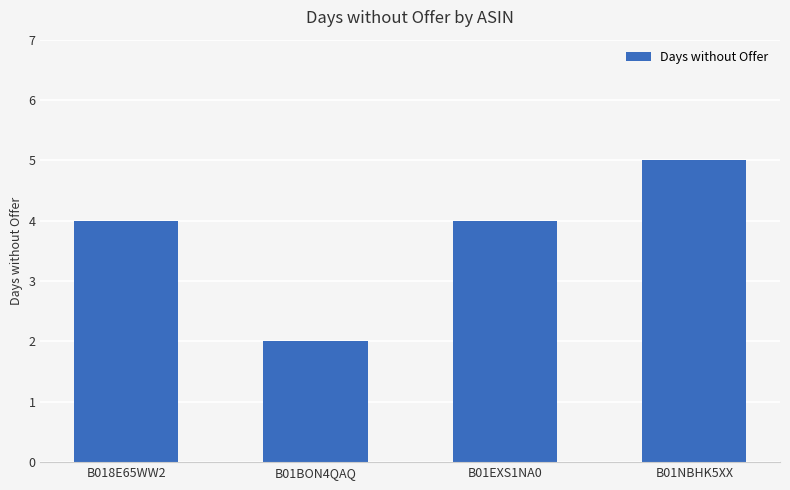

At which category does the chart reach its minimum across all series?

B01BON4QAQ